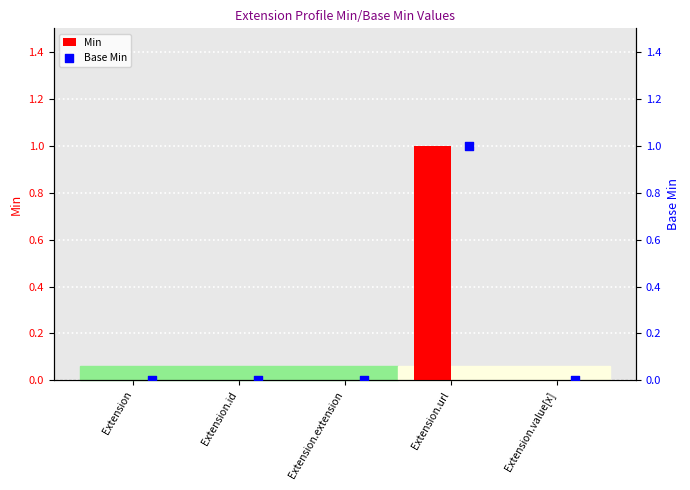

At how many categories does at least one series exceed 0?

1